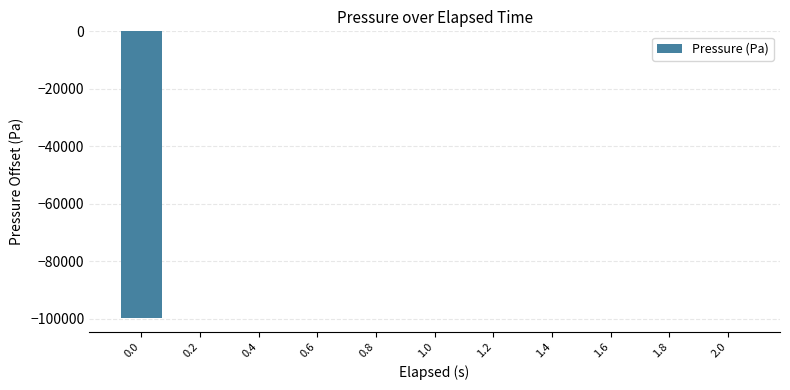

What is the change in value from 0.0 to 0.2?

+99534.9